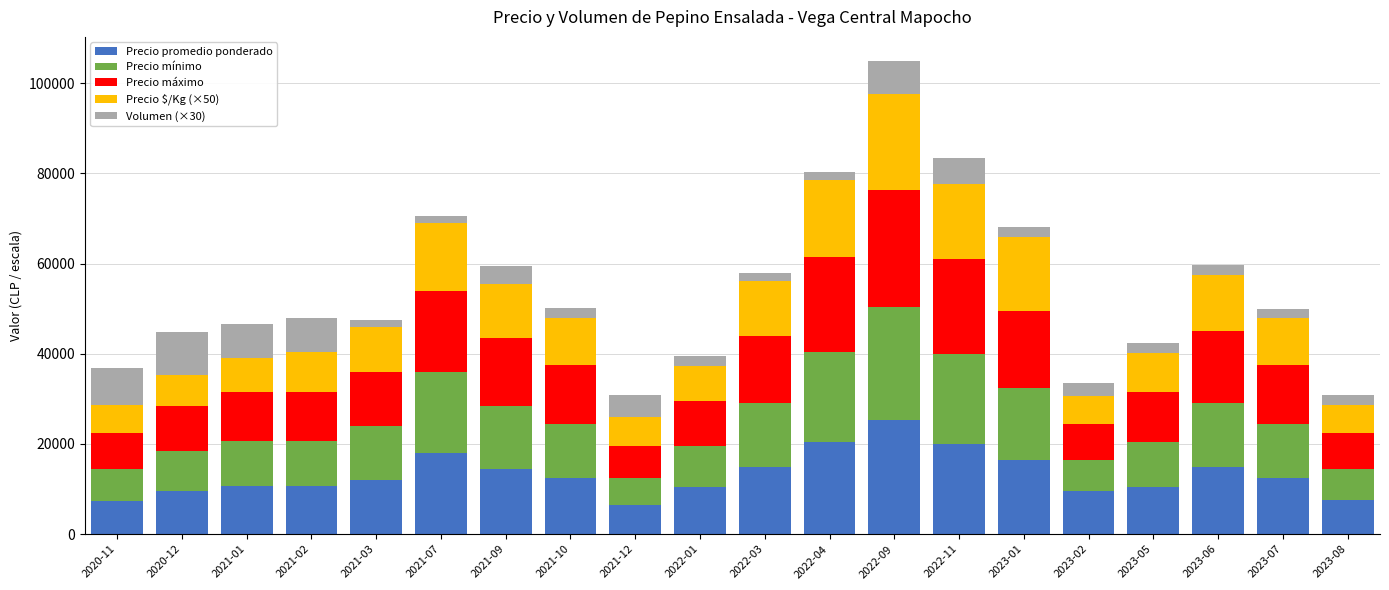

True or false: Precio $/Kg (×50) has a value of 16500 at 2023-01.

True